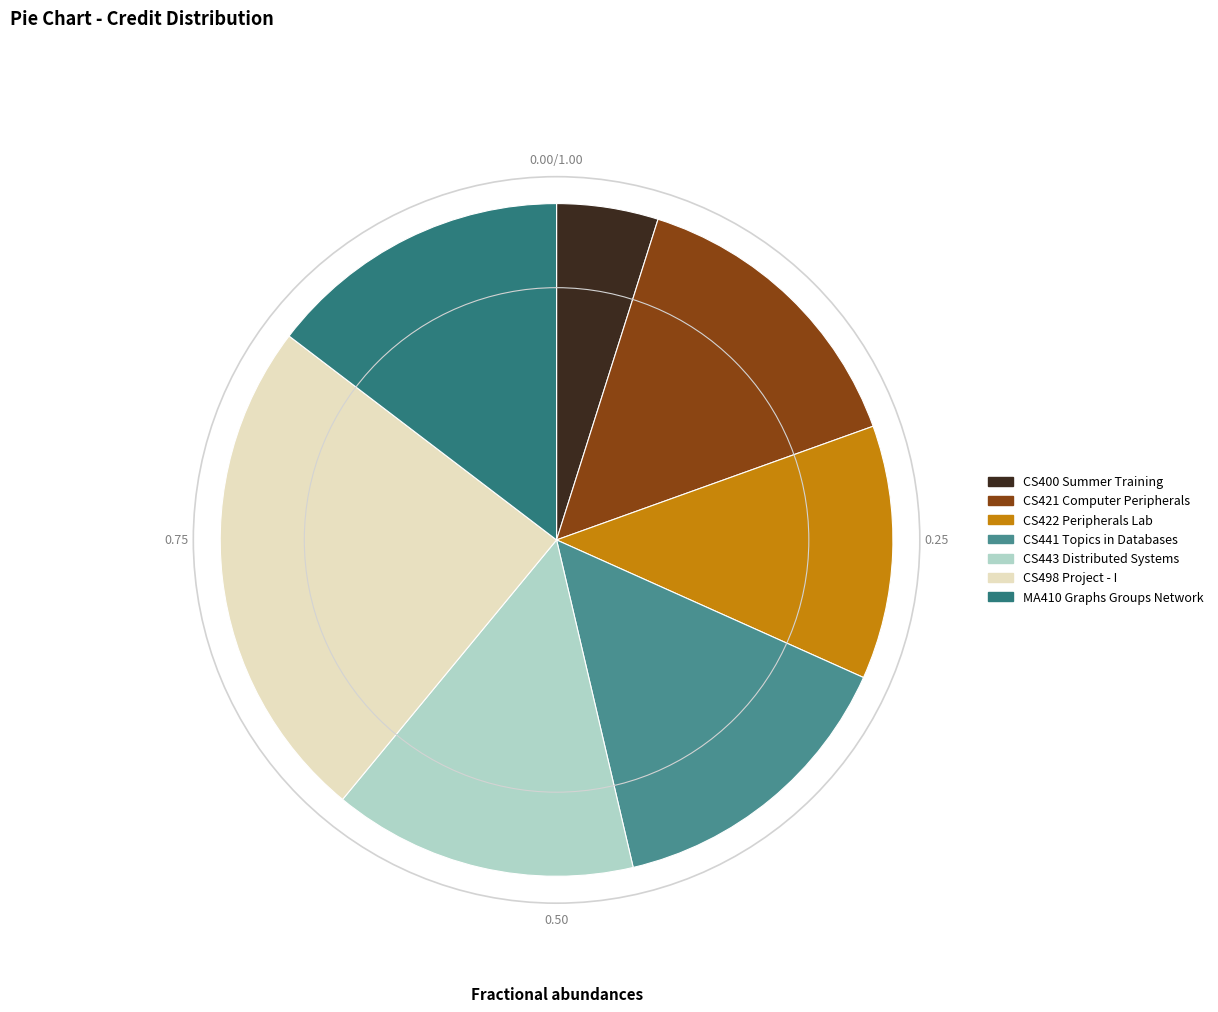

Does CS400 Summer Training account for over 50% of the chart?

No